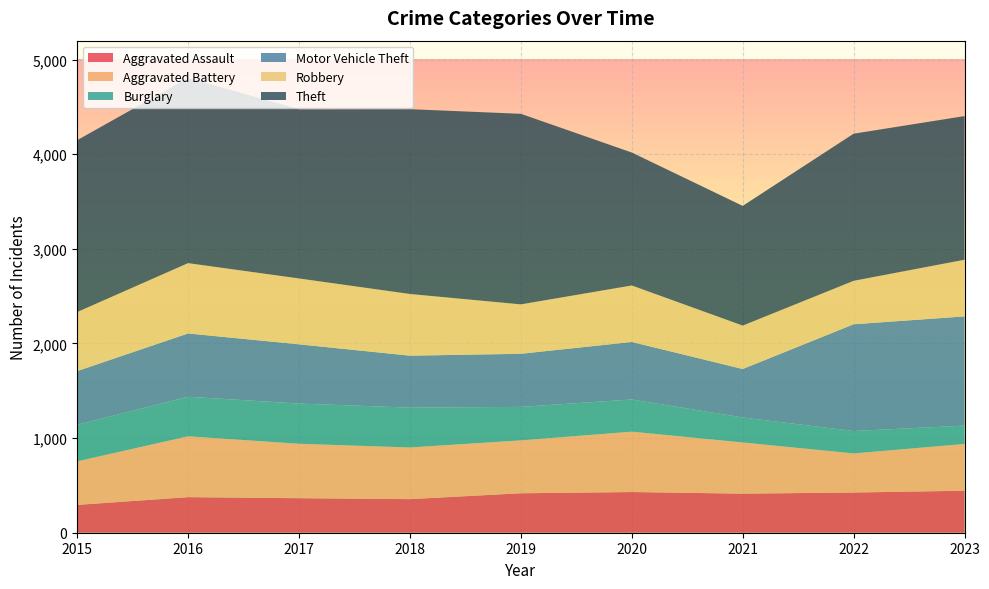

Reading right to left, list all the values displayed in this chart.

Aggravated Assault: 444	425	413	430	417	355	365	376	294
Aggravated Battery: 494	413	541	638	559	546	575	643	460
Burglary: 194	237	264	340	354	421	425	418	386
Motor Vehicle Theft: 1154	1128	512	608	561	549	626	669	568
Robbery: 599	459	459	597	522	652	696	743	624
Theft: 1518	1555	1265	1405	2014	1953	1788	1957	1816